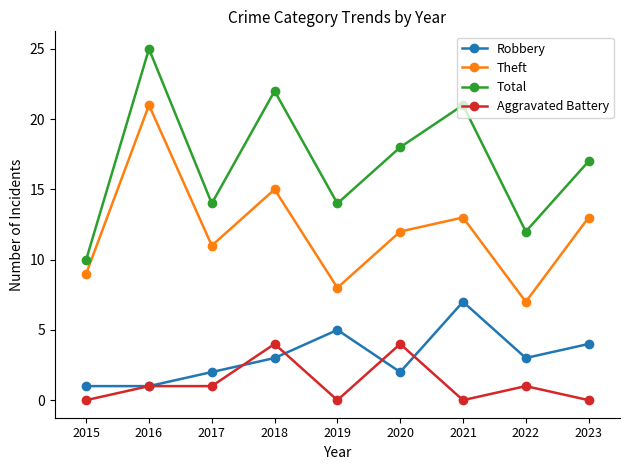

Which series has the largest range (max minus min)?

Total